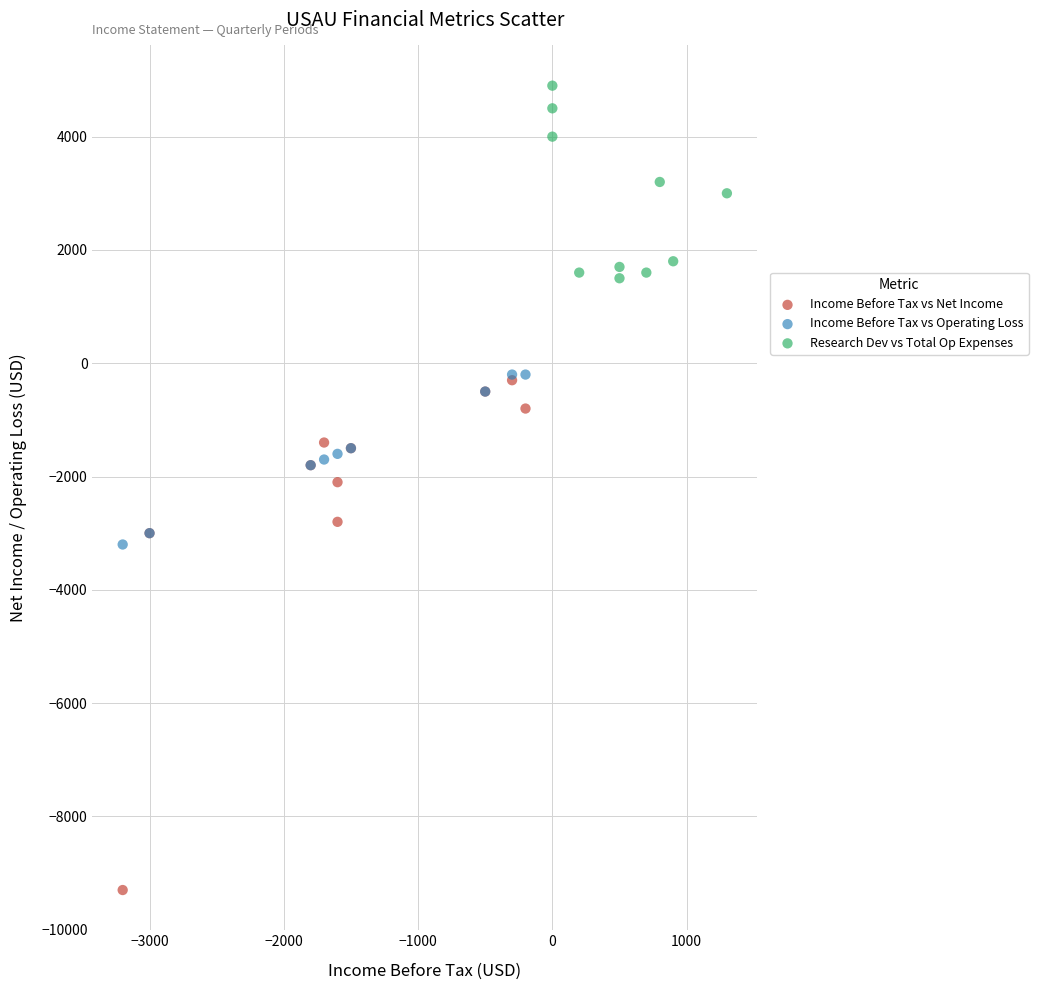

Which series reaches the minimum Y coordinate?

Income Before Tax vs Net Income